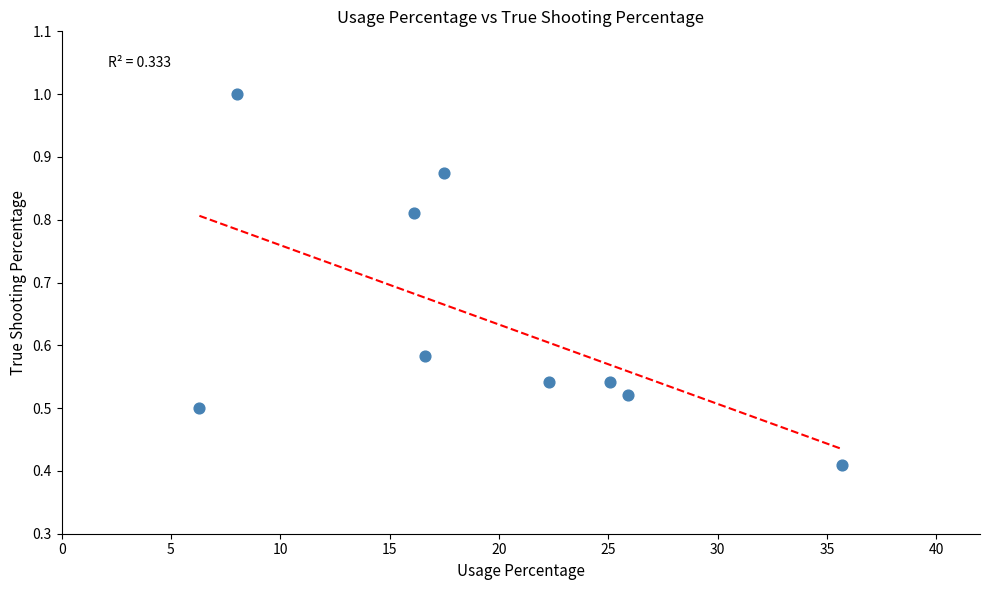

What is the average X value?

19.3